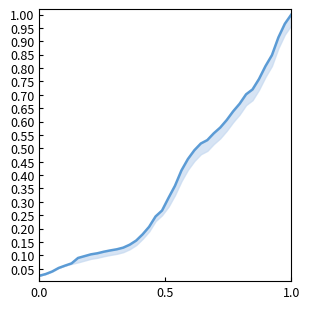

True or false: the data shows 0.4 at 30.

False